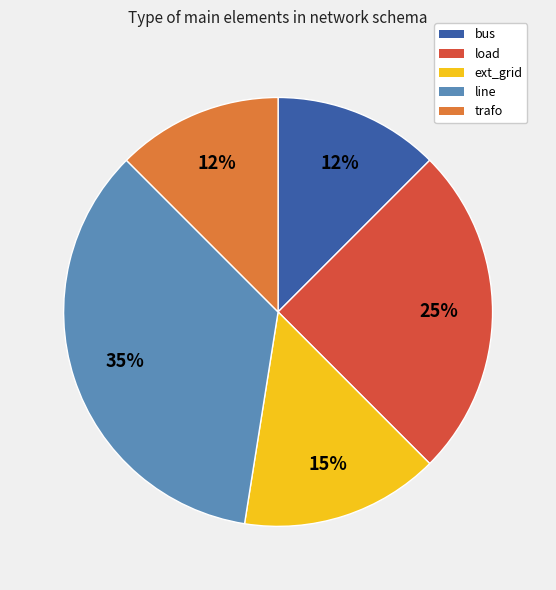

To the nearest percent, what percentage of the pie is ext_grid?

15%